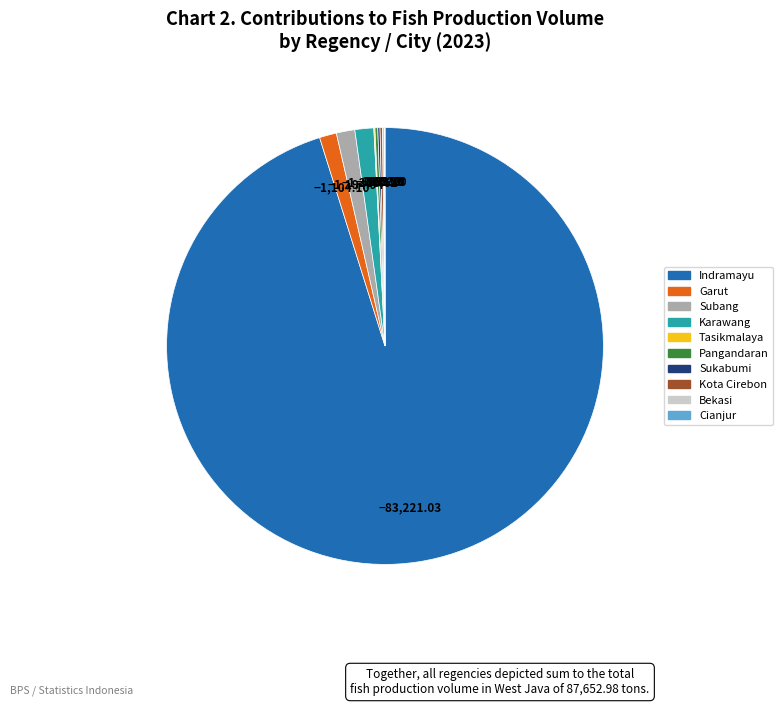

Combined, do Garut and Subang account for over 50%?

No